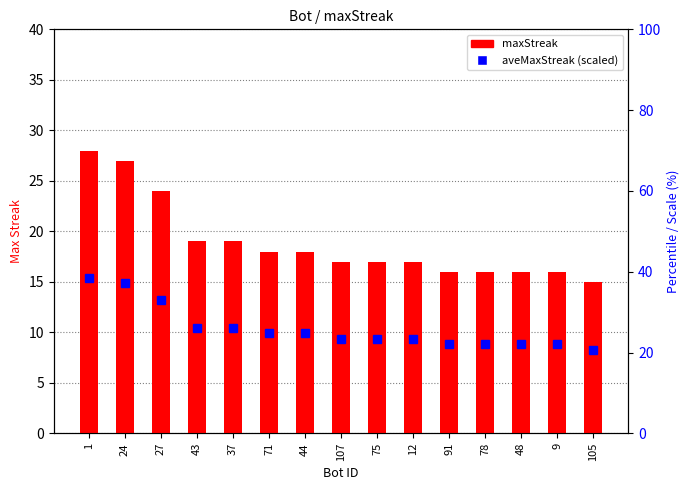

Does the chart contain stacked bars?

No